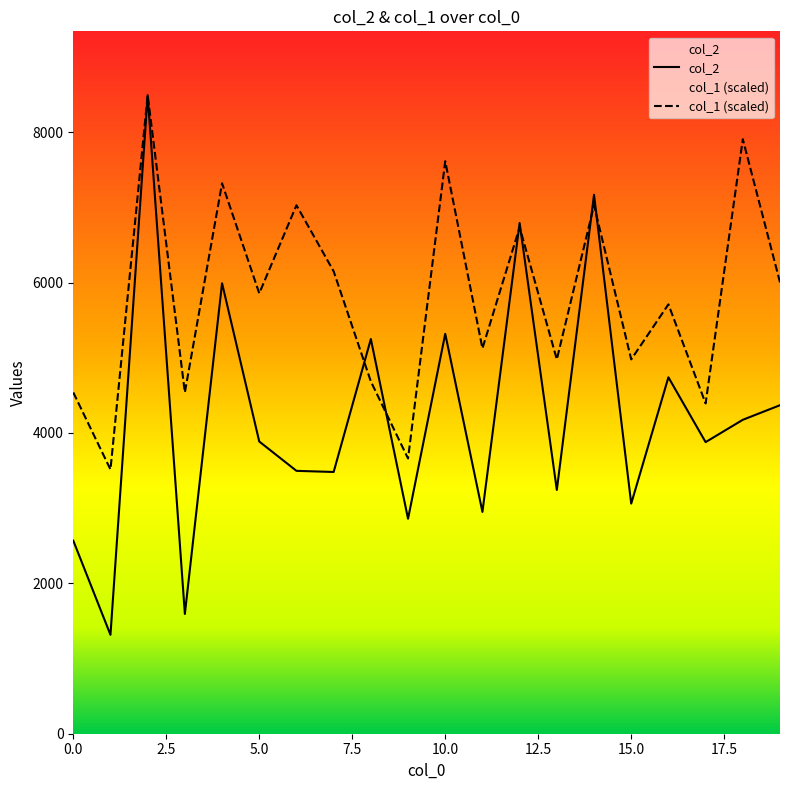

List the series in order of their overall mean, highest first.

col_1 (scaled), col_2